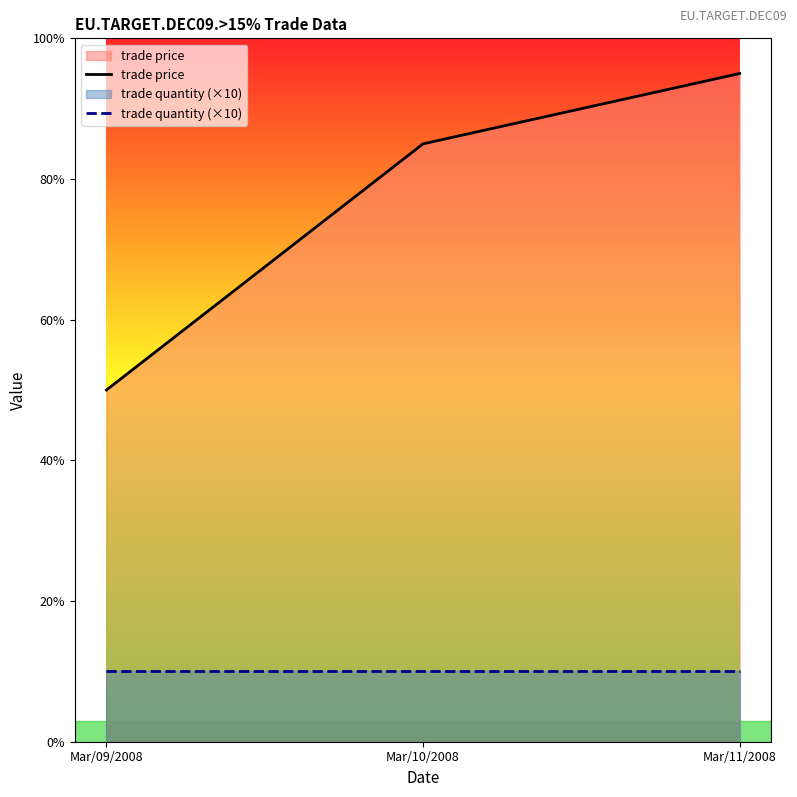

Does the chart have visible grid lines?

No